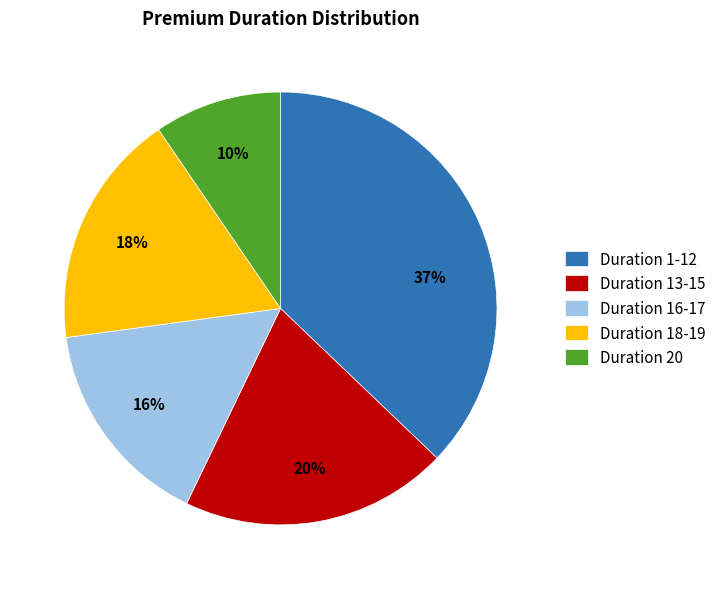

Between Duration 16-17 and Duration 1-12, which is larger?

Duration 1-12